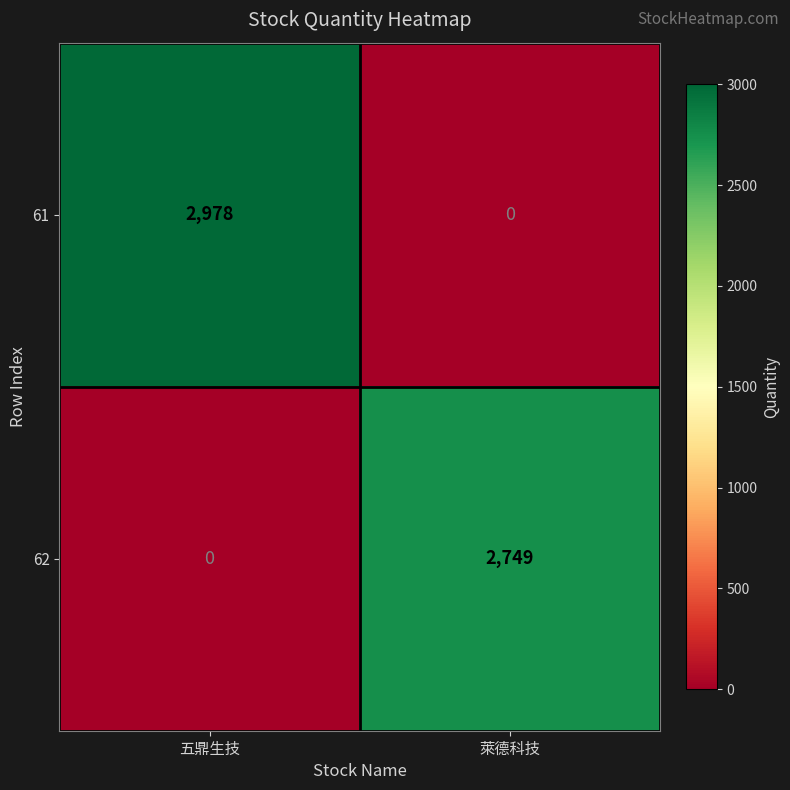

What is the average value of the 61 series?

1489